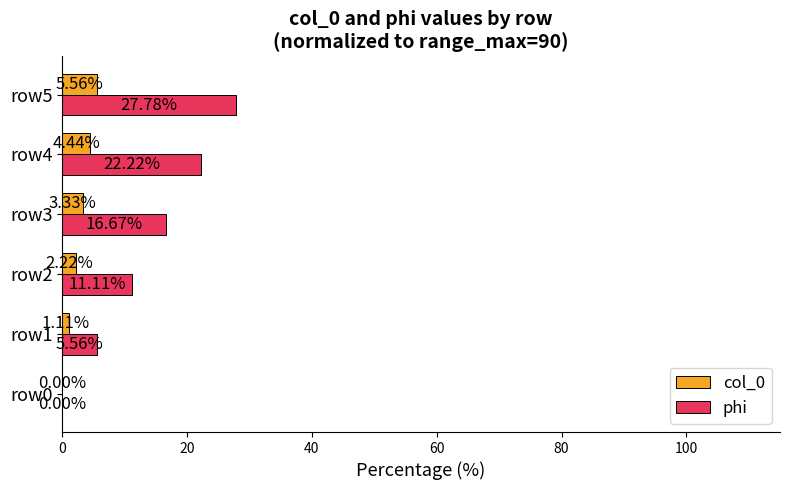

What is the sum of all phi values?

83.3